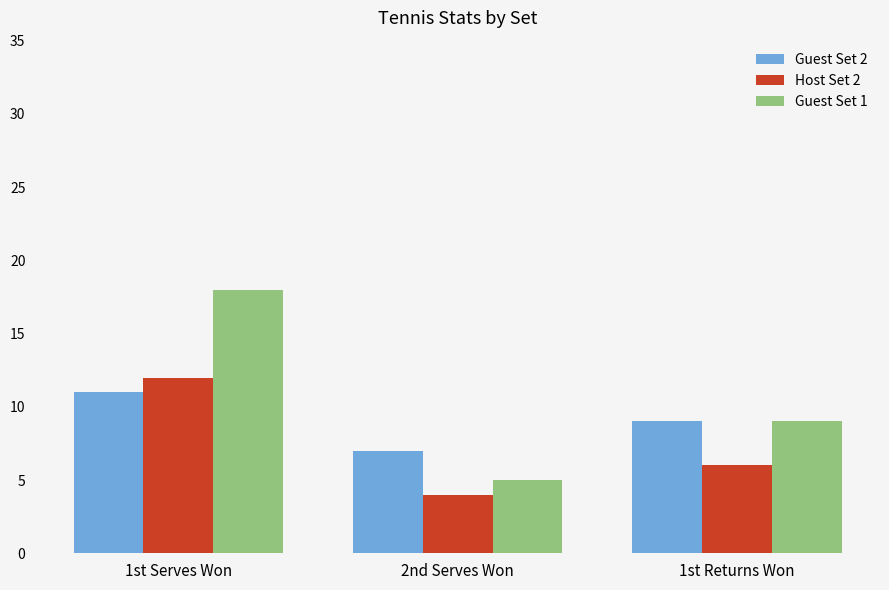

Between 1st Serves Won and 2nd Serves Won, which series saw the biggest shift?

Guest Set 1